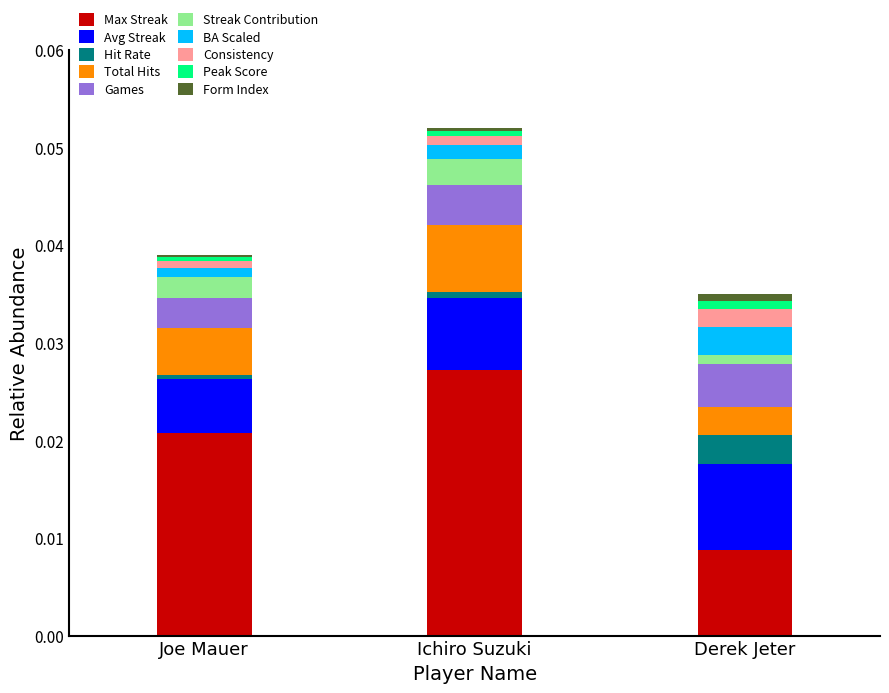

Which category has the lowest value in the Max Streak series?

Derek Jeter